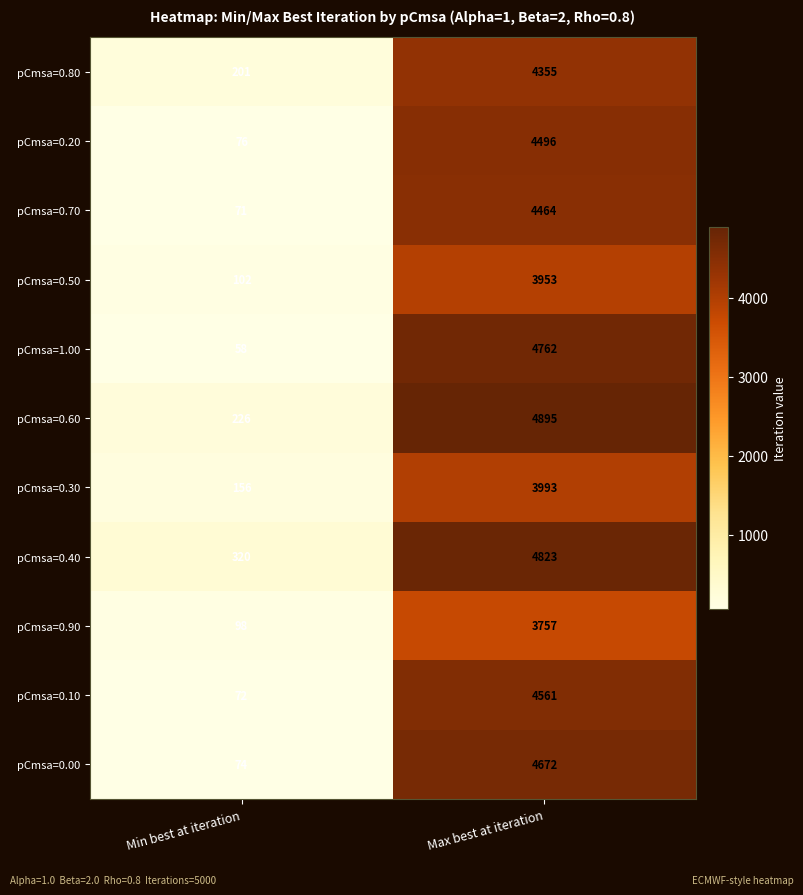

Which label corresponds to the largest value in the chart?

Max best at iteration